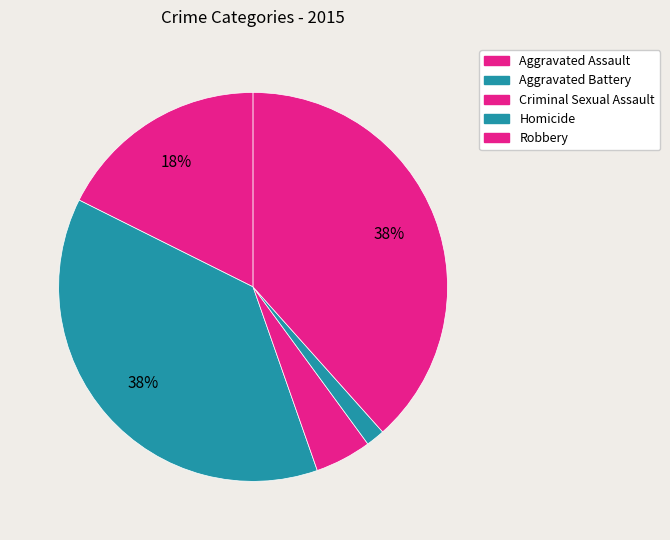

True or false: Criminal Sexual Assault accounts for 5% of the total.

True